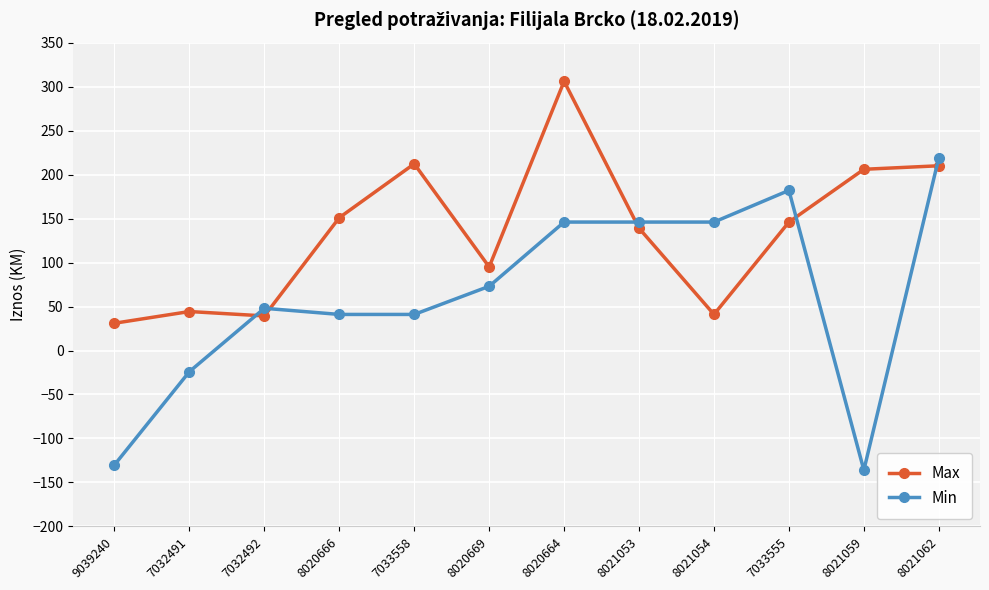

Which series has the largest range (max minus min)?

Min